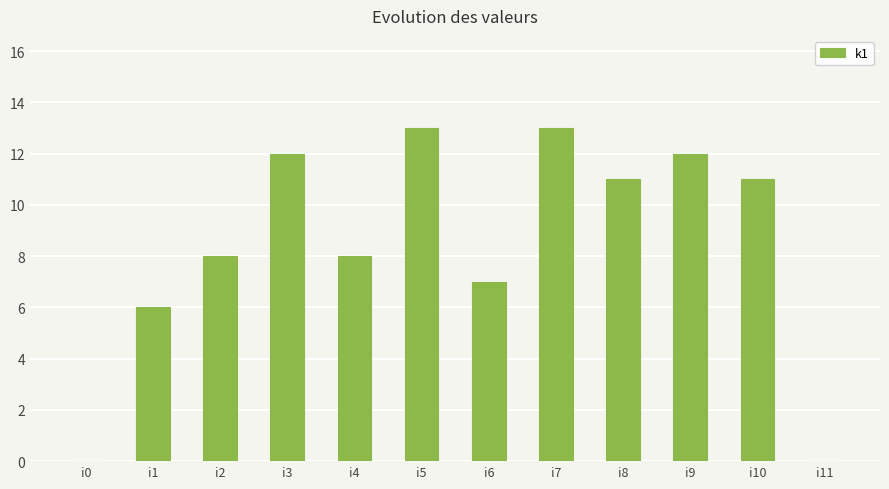

How many series are shown in this chart?

1